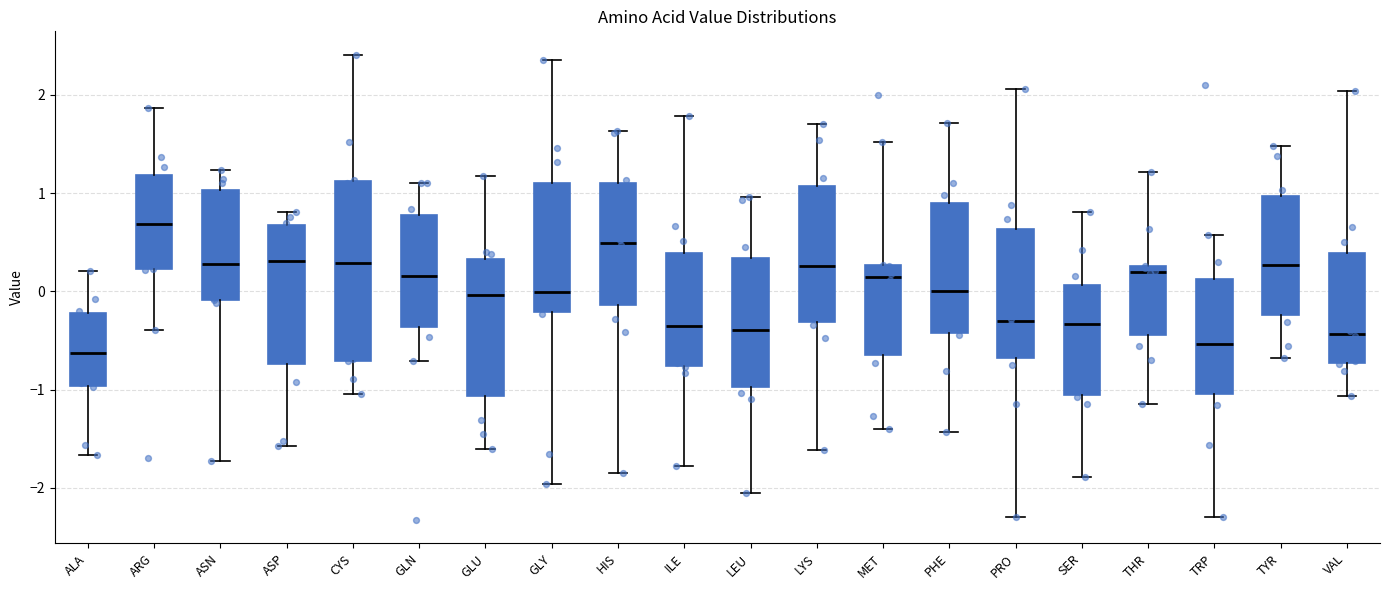

Reading left to right, read every box against the y-axis: the position of its median line, the range the box covers, and the ends of its whiskers. The values are not printed on the chart, so give them approximately, as read against the axis.

ALA: median -0.6, box -1.0 to -0.2, whiskers -1.7 to 0.2
ARG: median 0.7, box 0.2 to 1.2, whiskers -0.4 to 1.9
ASN: median 0.3, box -0.1 to 1.0, whiskers -1.7 to 1.2
ASP: median 0.3, box -0.7 to 0.7, whiskers -1.6 to 0.8
CYS: median 0.3, box -0.7 to 1.1, whiskers -1.0 to 2.4
GLN: median 0.2, box -0.4 to 0.8, whiskers -0.7 to 1.1
GLU: median 0.0, box -1.1 to 0.3, whiskers -1.6 to 1.2
GLY: median 0.0, box -0.2 to 1.1, whiskers -2.0 to 2.4
HIS: median 0.5, box -0.1 to 1.1, whiskers -1.8 to 1.6
ILE: median -0.3, box -0.8 to 0.4, whiskers -1.8 to 1.8
LEU: median -0.4, box -1.0 to 0.3, whiskers -2.0 to 1.0
LYS: median 0.3, box -0.3 to 1.1, whiskers -1.6 to 1.7
MET: median 0.1, box -0.7 to 0.3, whiskers -1.4 to 1.5
PHE: median 0.0, box -0.4 to 0.9, whiskers -1.4 to 1.7
PRO: median -0.3, box -0.7 to 0.6, whiskers -2.3 to 2.1
SER: median -0.3, box -1.1 to 0.1, whiskers -1.9 to 0.8
THR: median 0.2, box -0.4 to 0.3, whiskers -1.1 to 1.2
TRP: median -0.5, box -1.0 to 0.1, whiskers -2.3 to 0.6
TYR: median 0.3, box -0.2 to 1.0, whiskers -0.7 to 1.5
VAL: median -0.4, box -0.7 to 0.4, whiskers -1.1 to 2.0